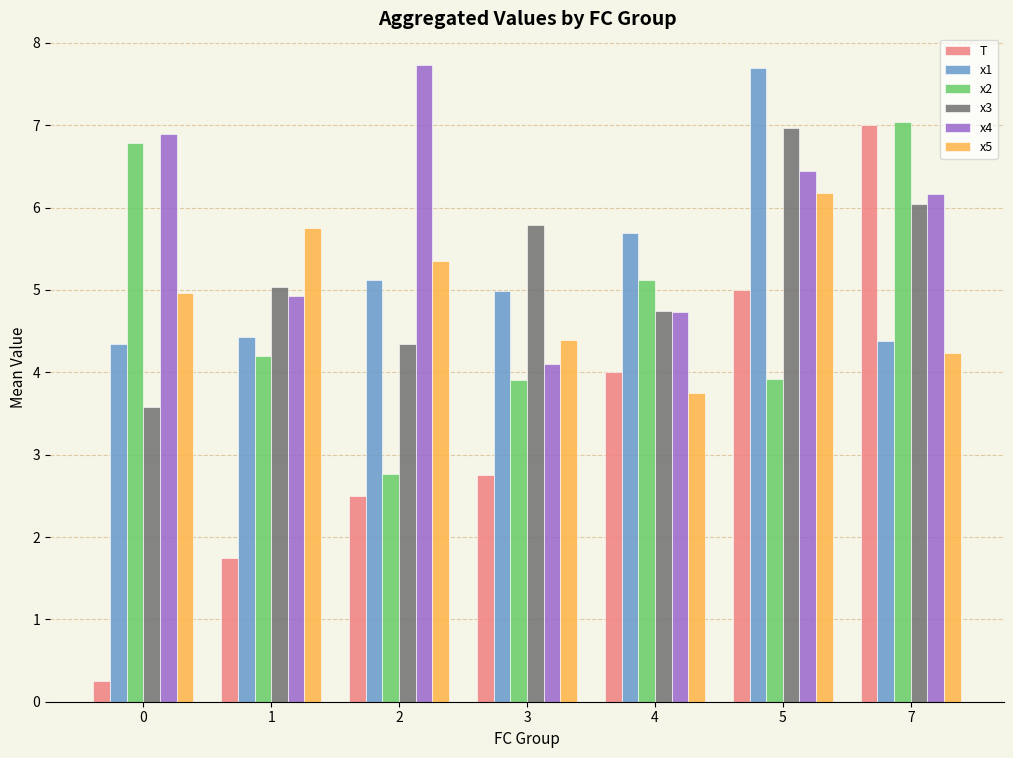

Is it true that x5 equals 4.4 at 3?

True